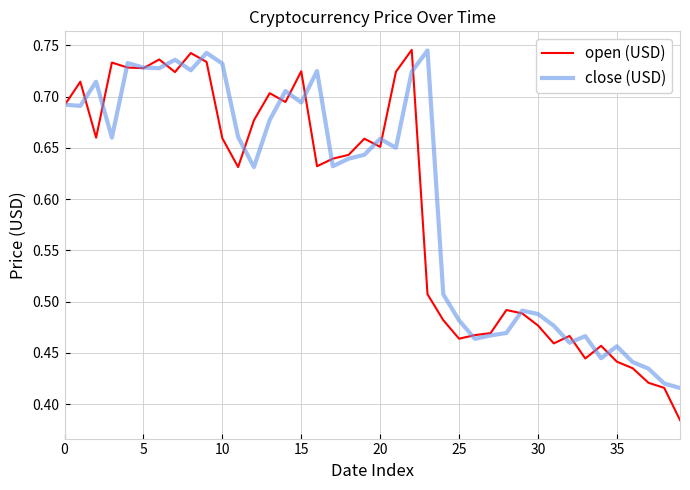

Reading right to left, transcribe all the data shown in this chart.

open (USD): 0.4	0.4	0.4	0.4	0.4	0.5	0.4	0.5	0.5	0.5	0.5	0.5	0.5	0.5	0.5	0.5	0.5	0.7	0.7	0.7	0.7	0.6	0.6	0.6	0.7	0.7	0.7	0.7	0.6	0.7	0.7	0.7	0.7	0.7	0.7	0.7	0.7	0.7	0.7	0.7
close (USD): 0.4	0.4	0.4	0.4	0.5	0.4	0.5	0.5	0.5	0.5	0.5	0.5	0.5	0.5	0.5	0.5	0.7	0.7	0.7	0.7	0.6	0.6	0.6	0.7	0.7	0.7	0.7	0.6	0.7	0.7	0.7	0.7	0.7	0.7	0.7	0.7	0.7	0.7	0.7	0.7